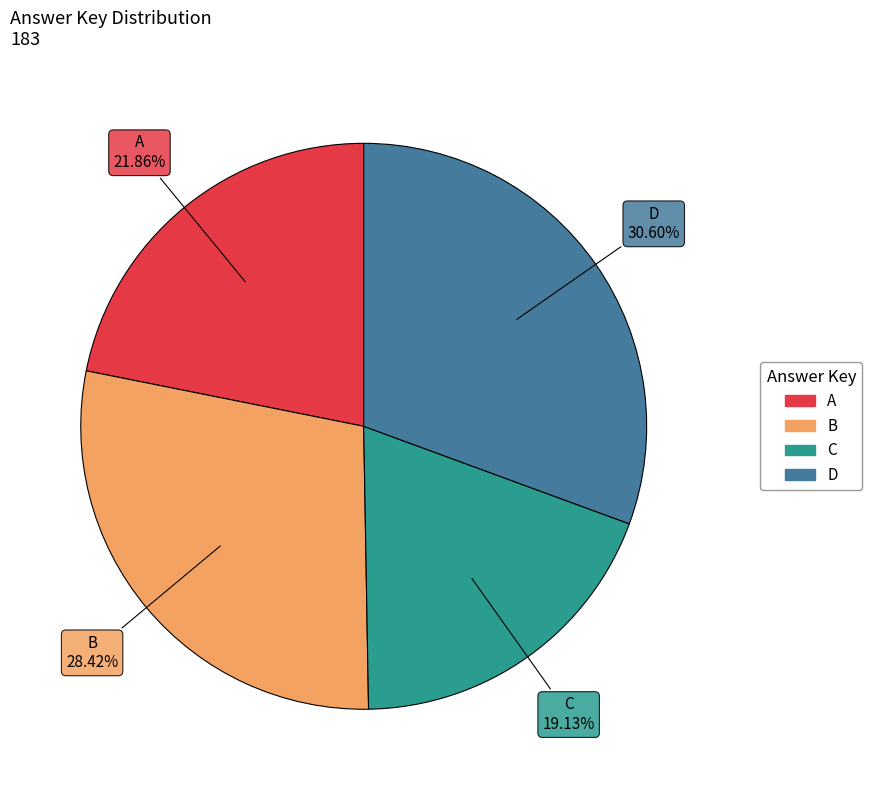

Which category has the smallest portion of the pie?

C